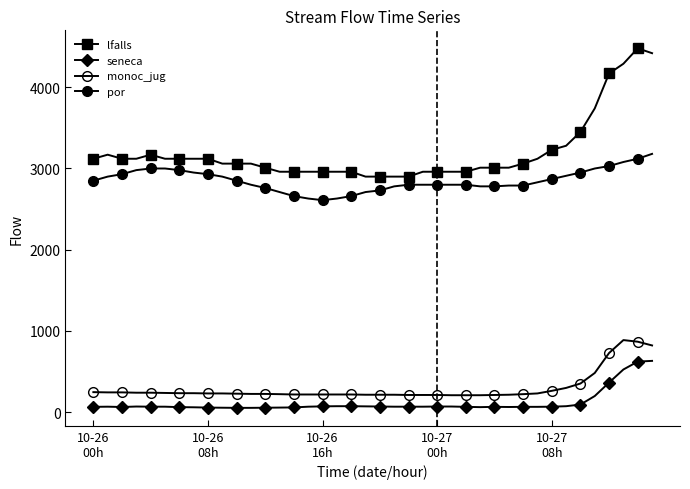

What is the minimum value shown in the chart?

52.4